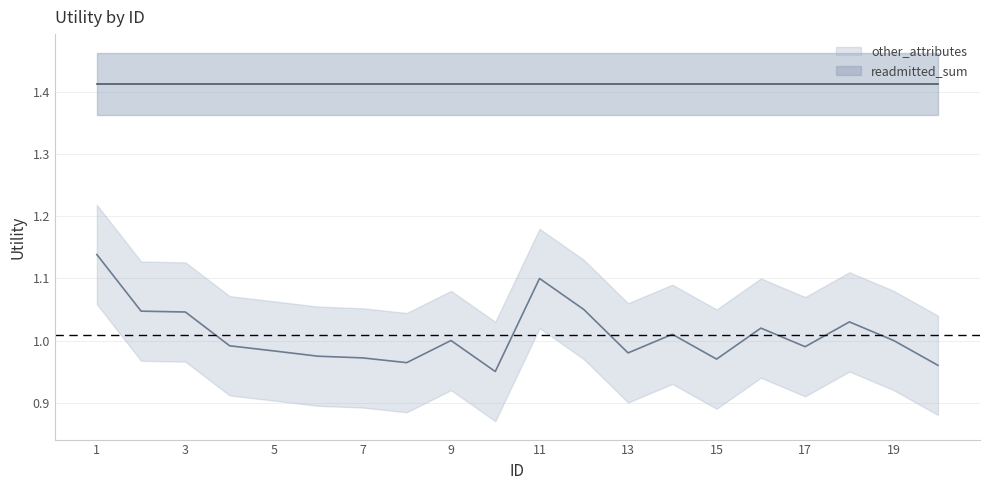

How many interior local peaks (higher than both neighbors) does the data have?

5